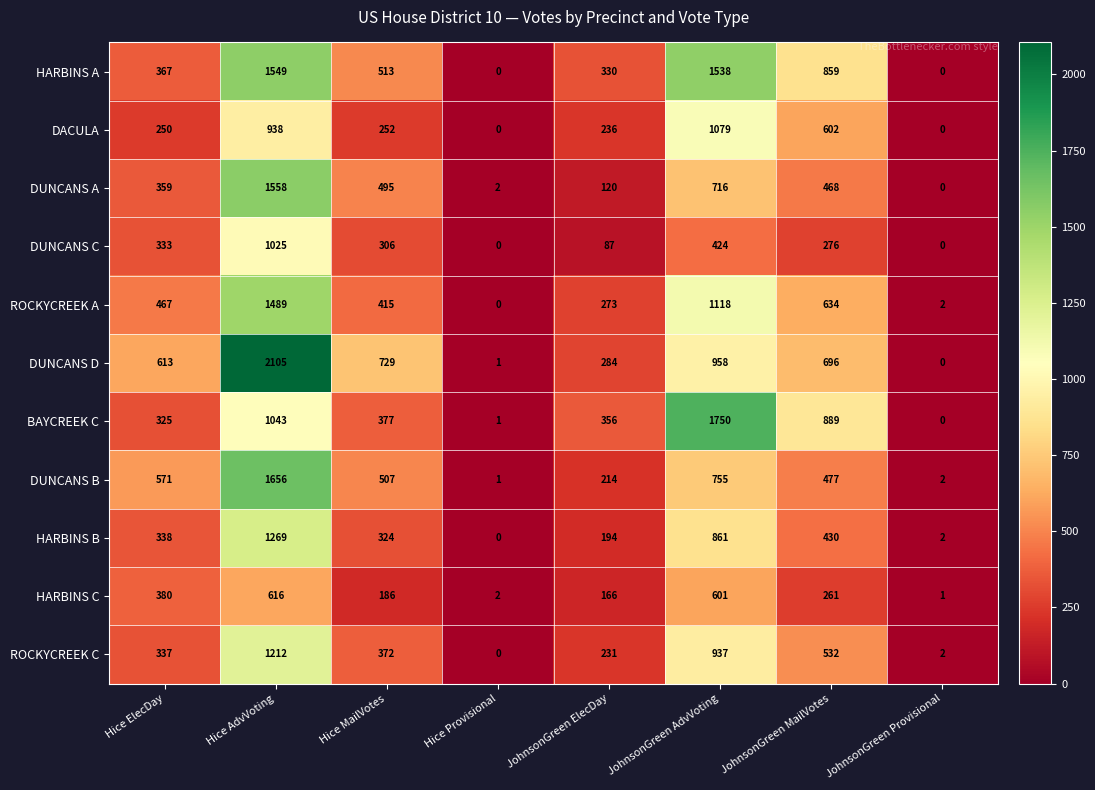

What is the sum of all DUNCANS D values?

5386